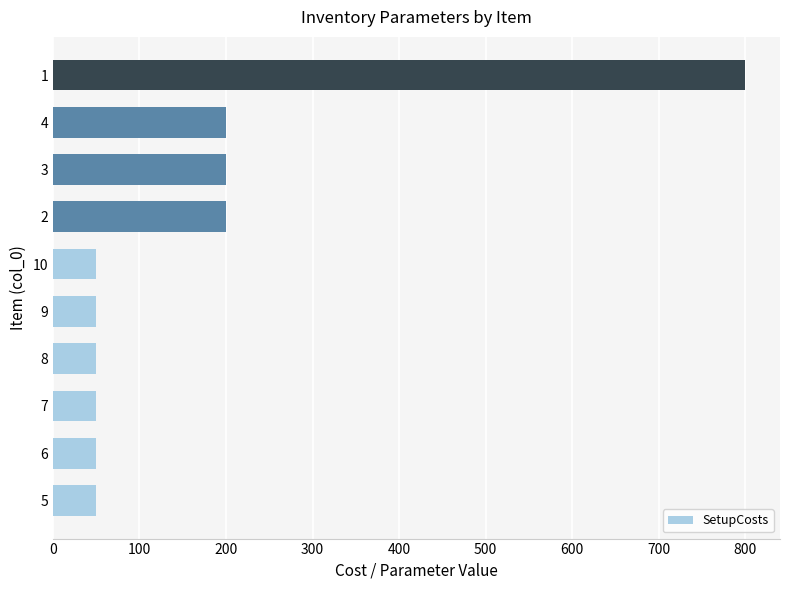

What is the ratio of the value at 4 to the value at 6?

4.0